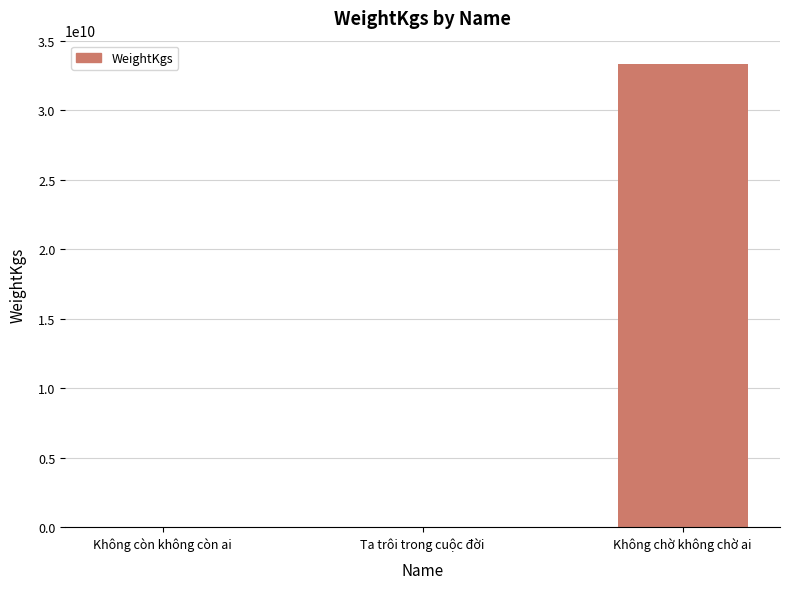

At which label is the value closest to 16666666672?

Ta trôi trong cuộc đời